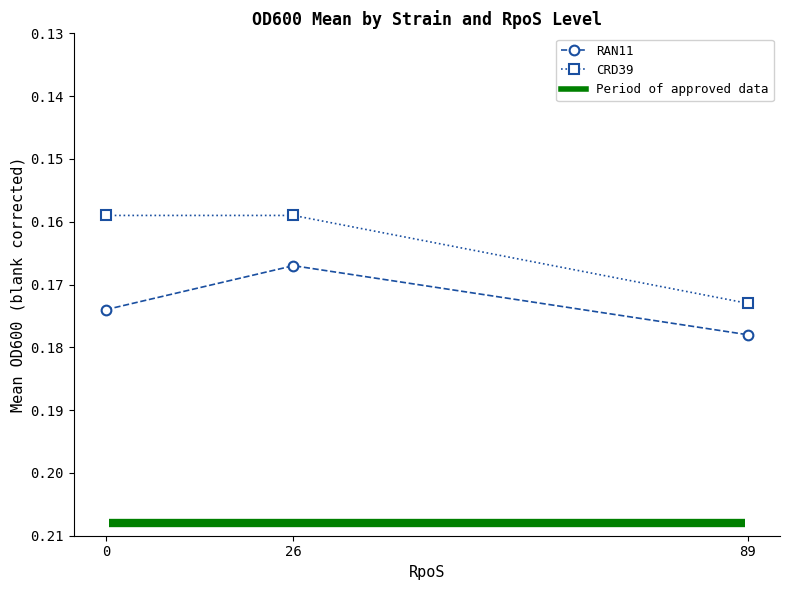

Which category has the lowest value in the RAN11 series?

26